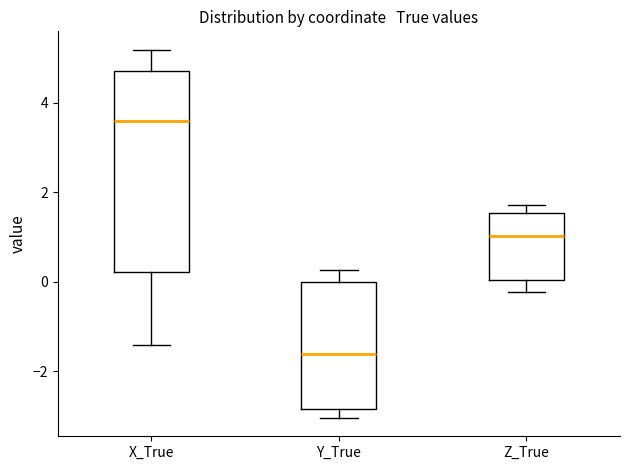

Where is the lower edge of the box for Y_True on the y-axis? The values are not printed on the chart, so give them approximately, as read against the axis.

-2.8